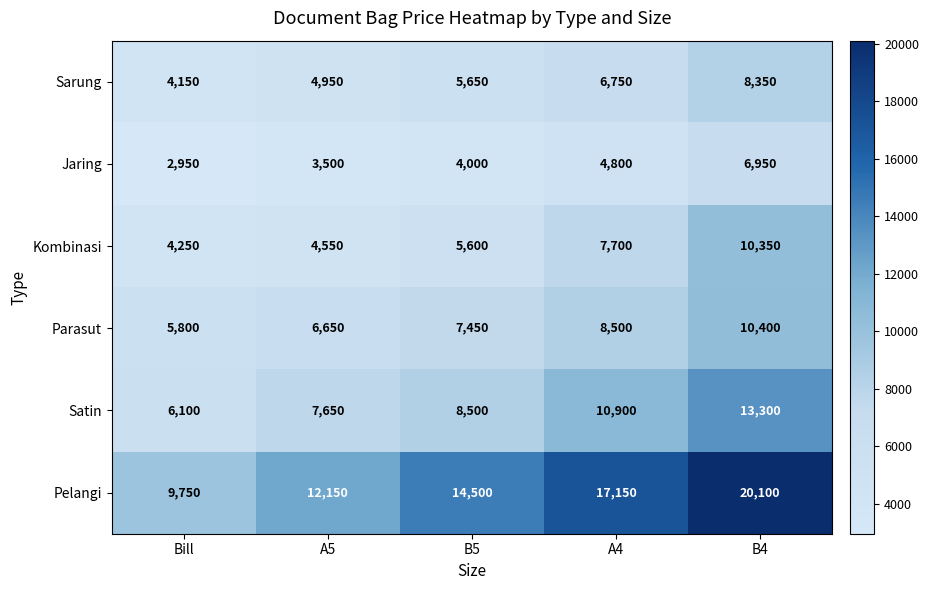

Is it true that Jaring equals 7141 at A4?

False